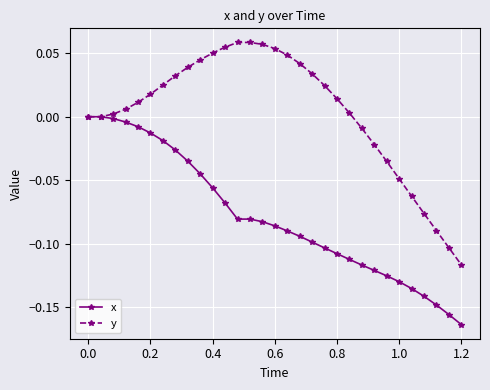

Which series has the largest range (max minus min)?

y